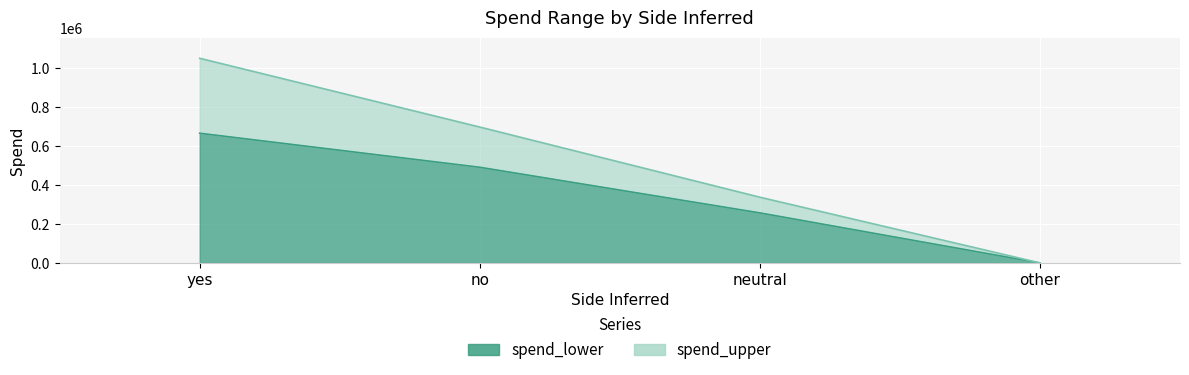

Is it true that spend_upper equals 297 at other?

True